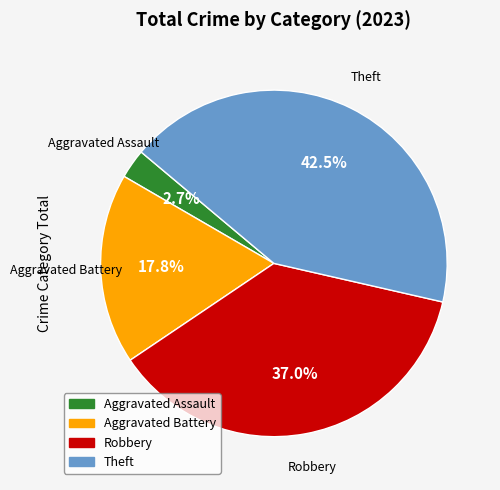

Which category has the smallest portion of the pie?

Aggravated Assault